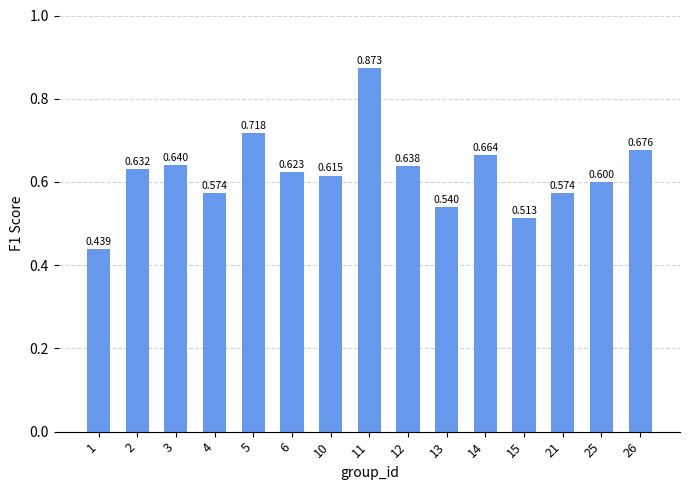

The chart shows a value of 0.9 at 13. True or false?

False